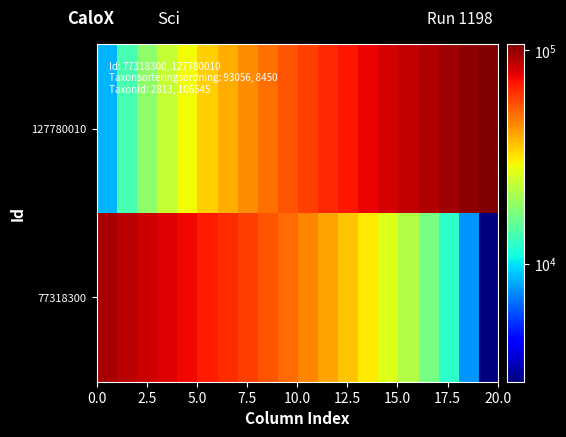

Count the number of categories in the chart.

20